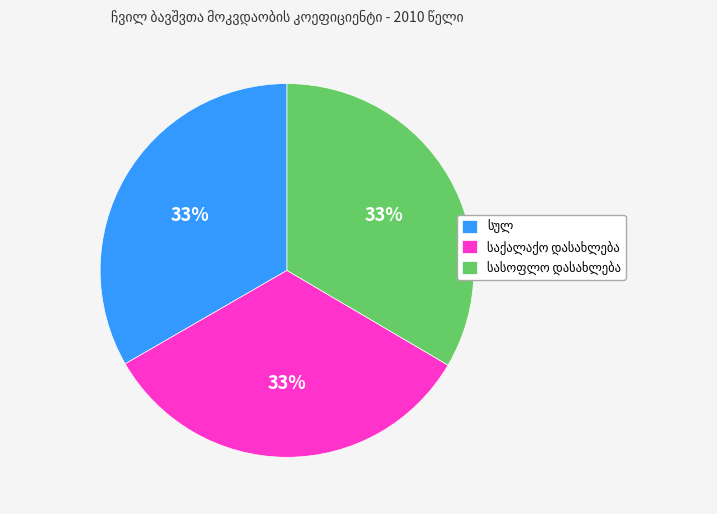

To the nearest percent, what is the average slice percentage?

33%